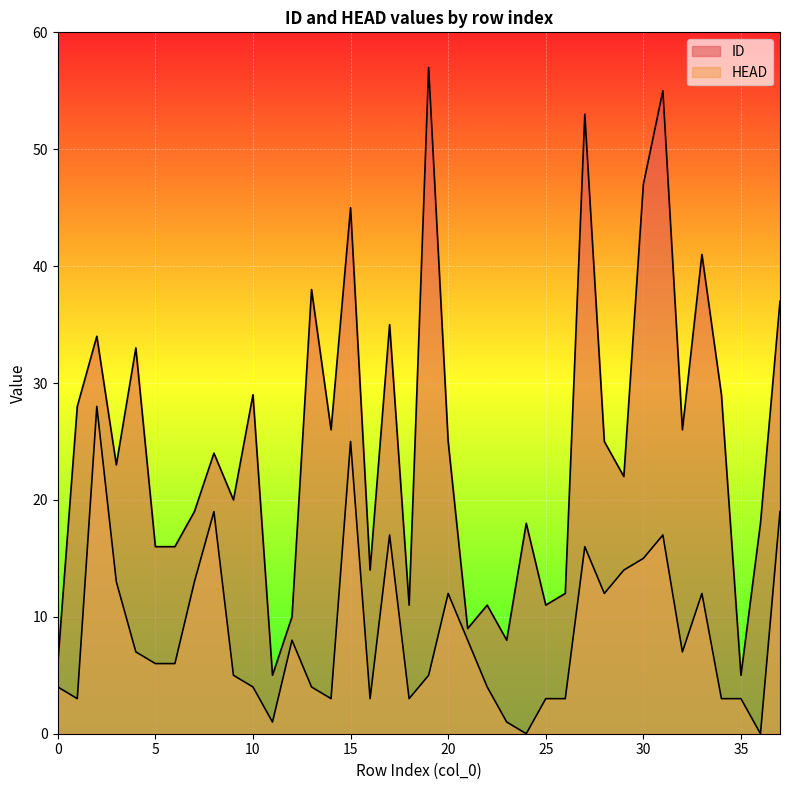

What is the difference between the maximum and minimum values in the ID series?

52